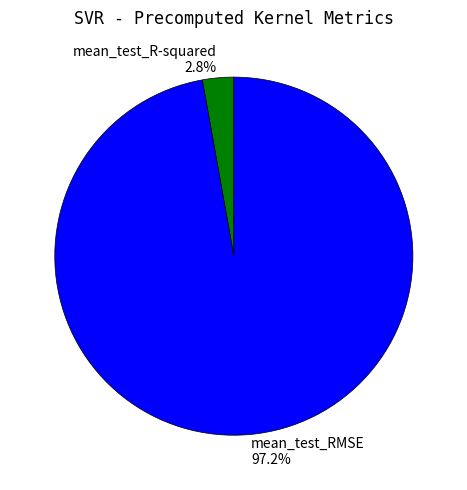

What percentage is the mean_test_R-squared slice, to the nearest percent?

3%